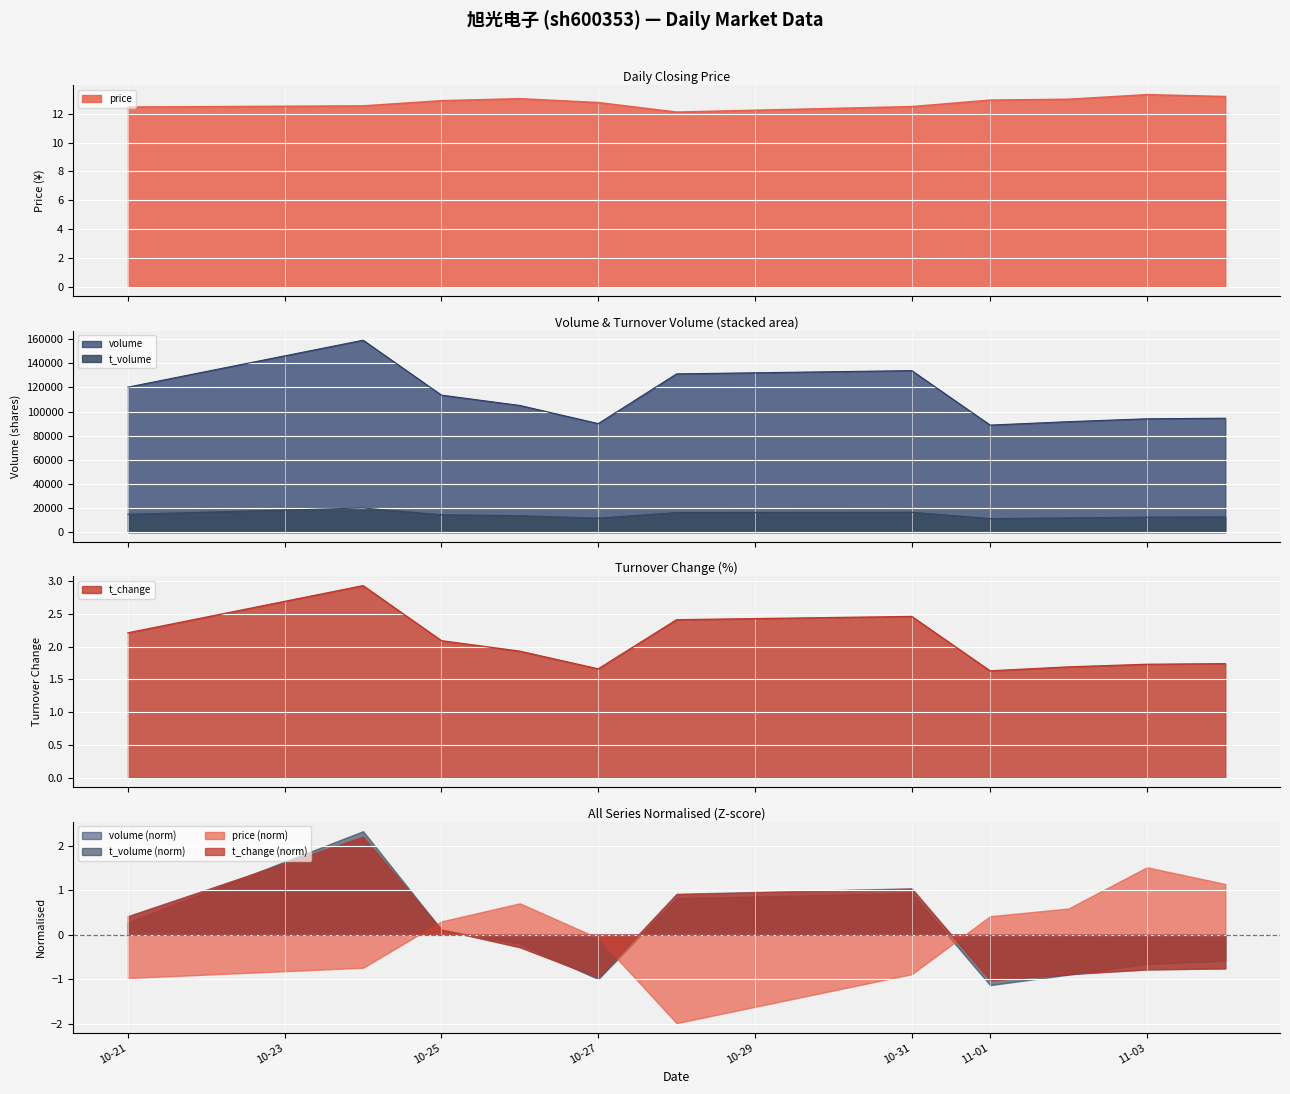

What is the highest value of the price series?

13.3